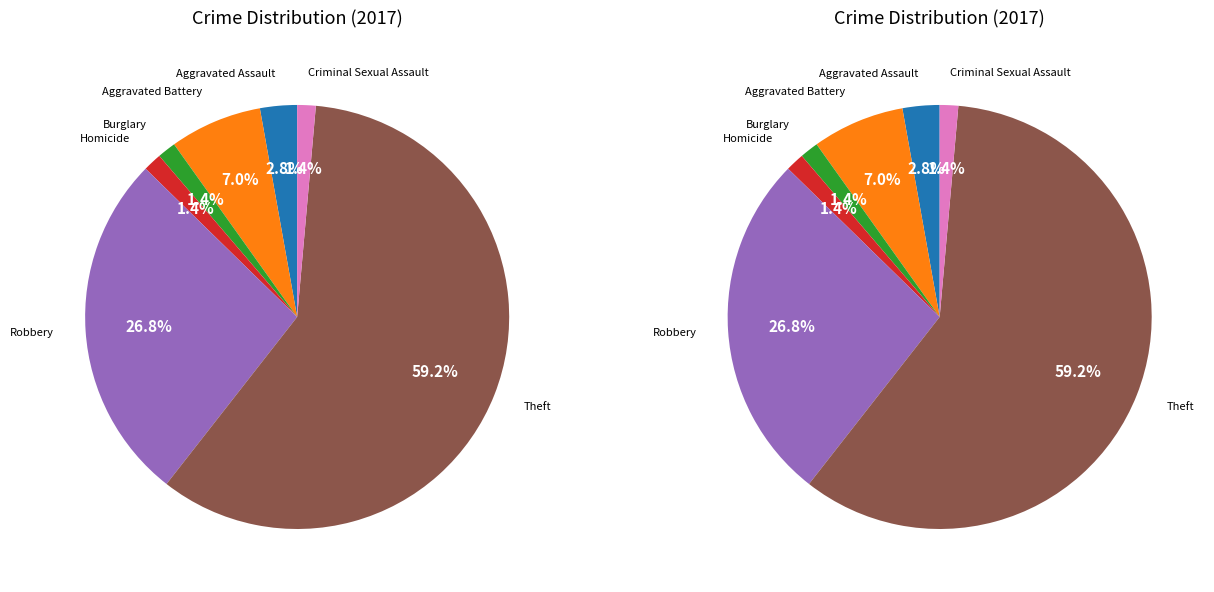

Do Robbery and Burglary together represent more than half of the pie?

No